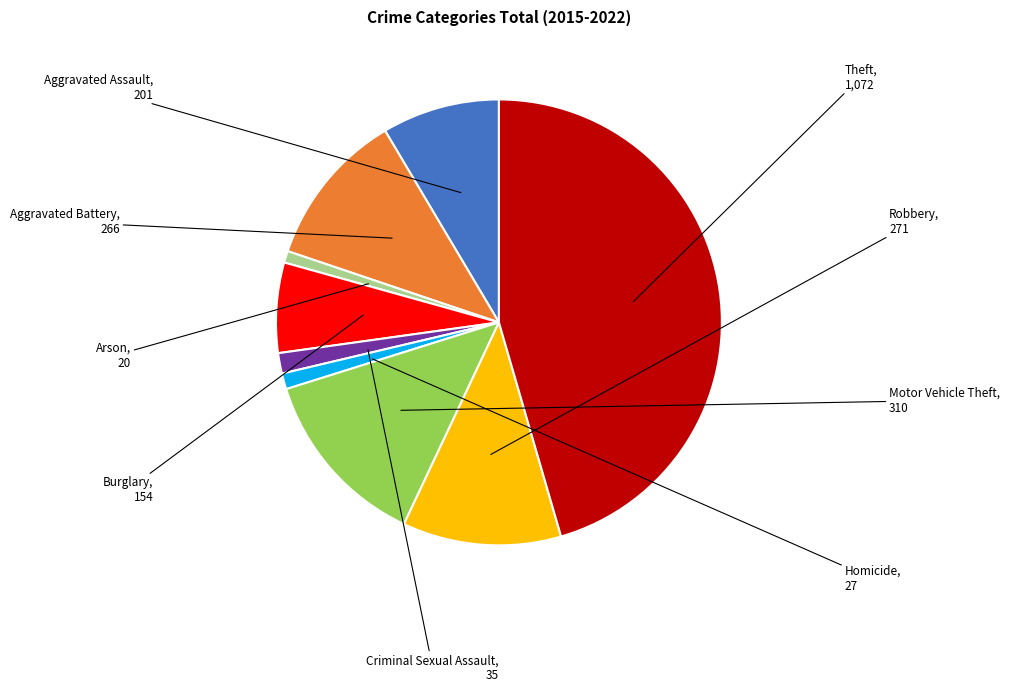

Does any single category account for the majority?

No